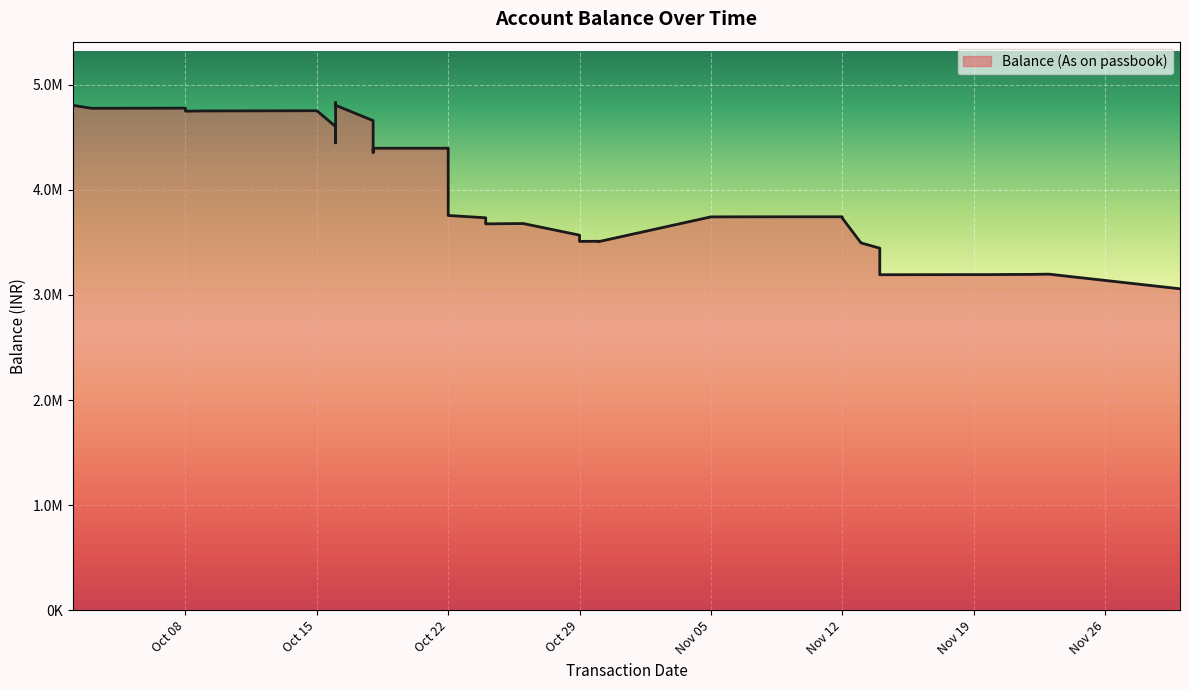

The value at Nov 12 is 3730607.5. True or false?

True